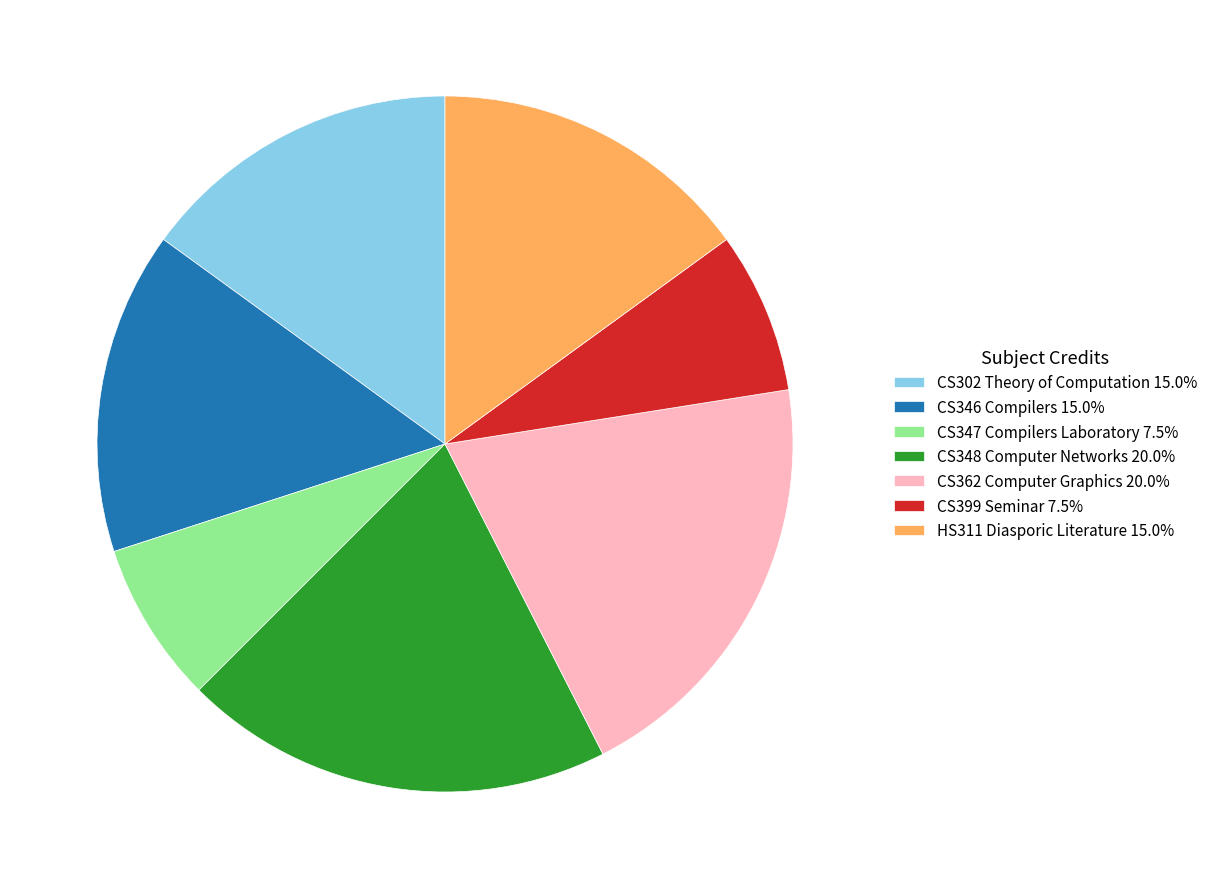

What is the ratio of the value at CS346 Compilers 15.0% to the value at CS302 Theory of Computation 15.0%?

1.0